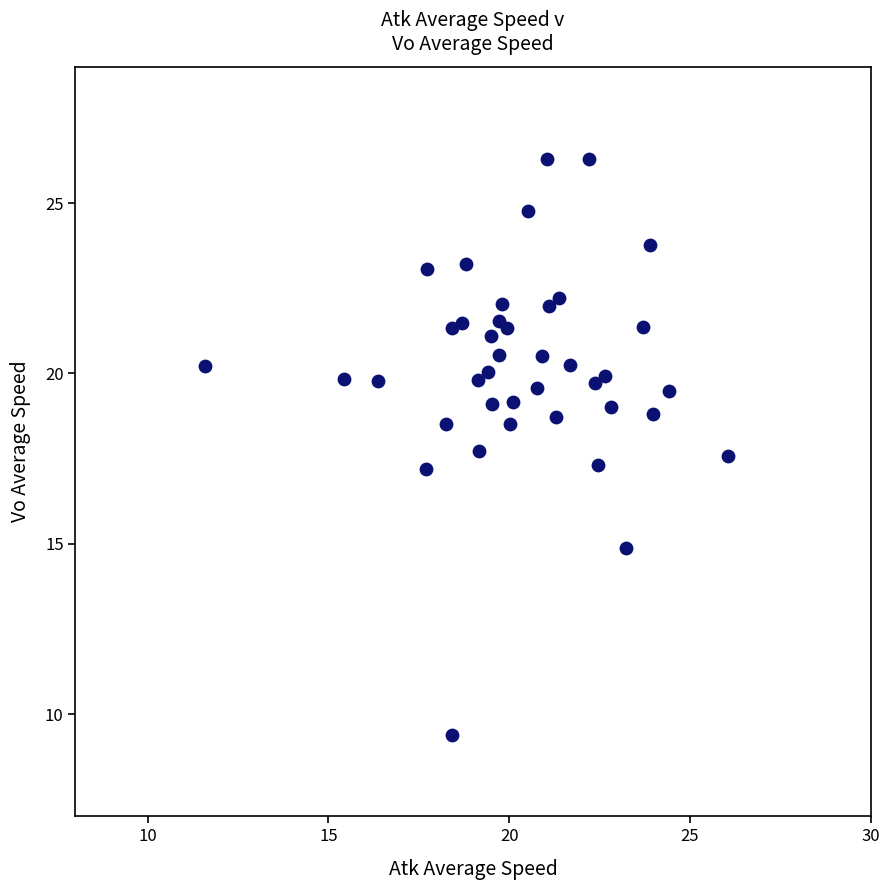

What is the range of Y values (max minus min)?

16.9